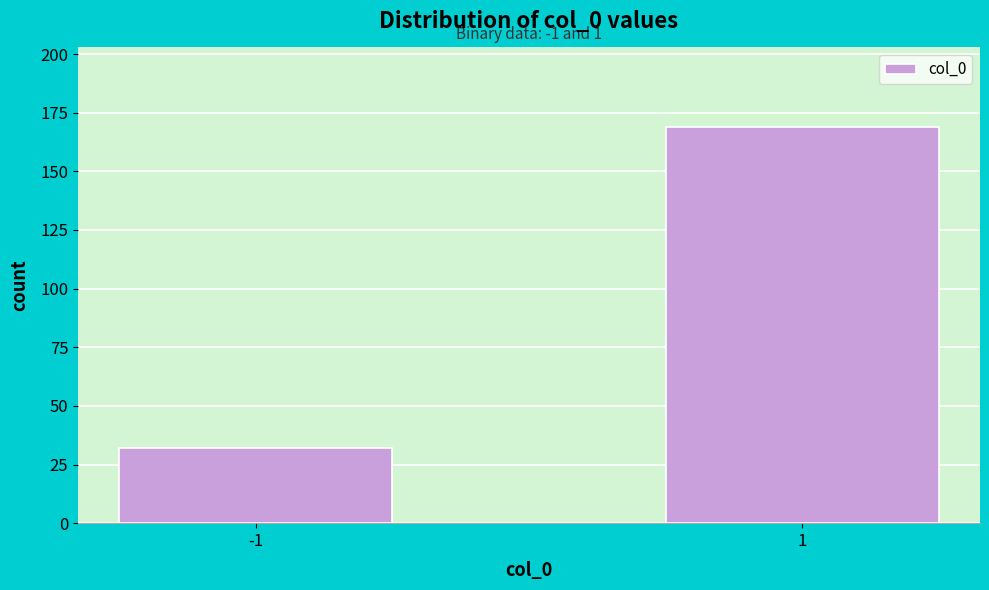

Reading right to left, extract all data points from this chart.

1=169	-1=32